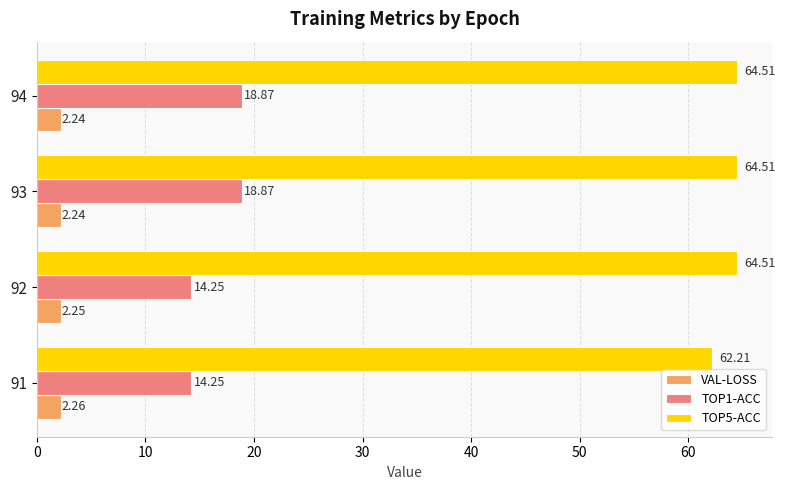

Which series has the widest spread of values?

TOP1-ACC